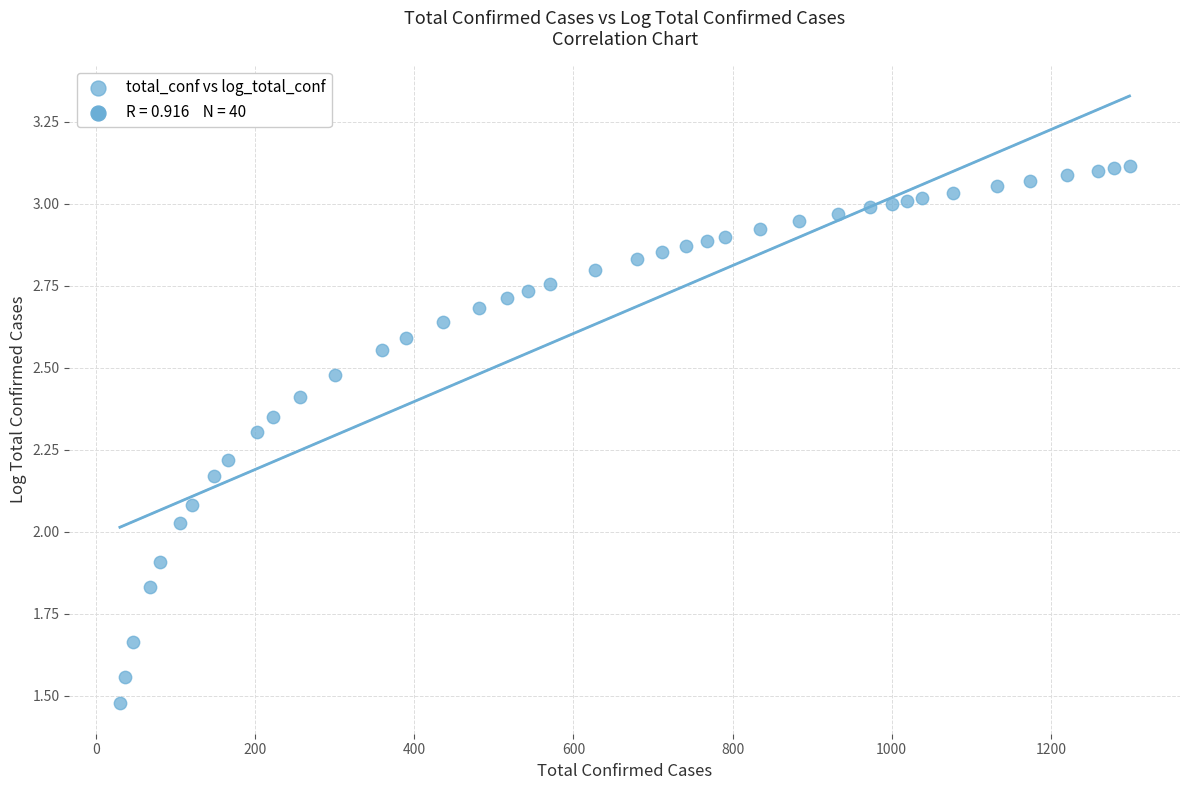

How many points are shown in the scatter plot?

40